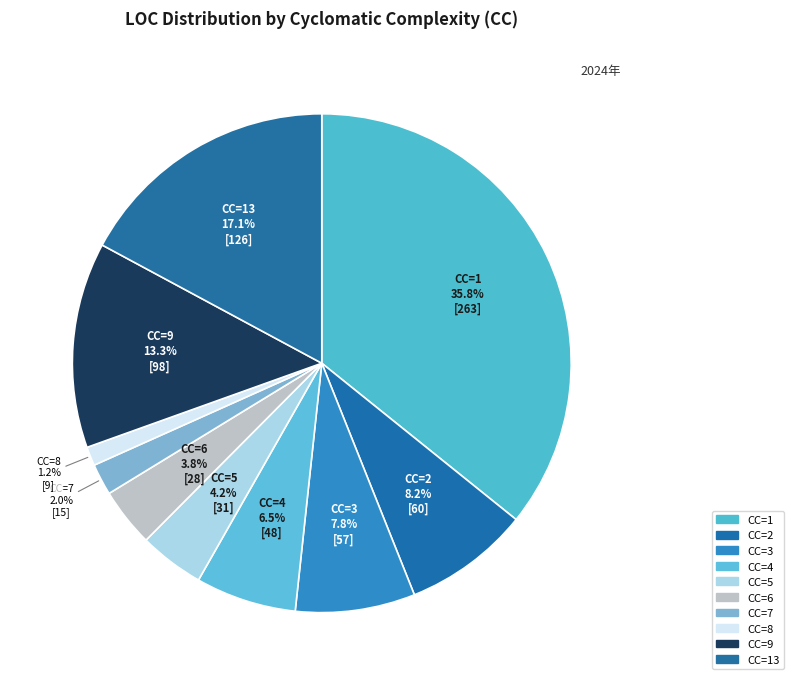

True or false: CC=1 accounts for 48% of the total.

False